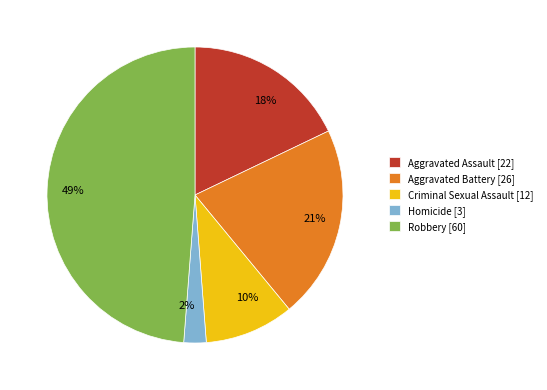

Which slice is the smallest?

Homicide